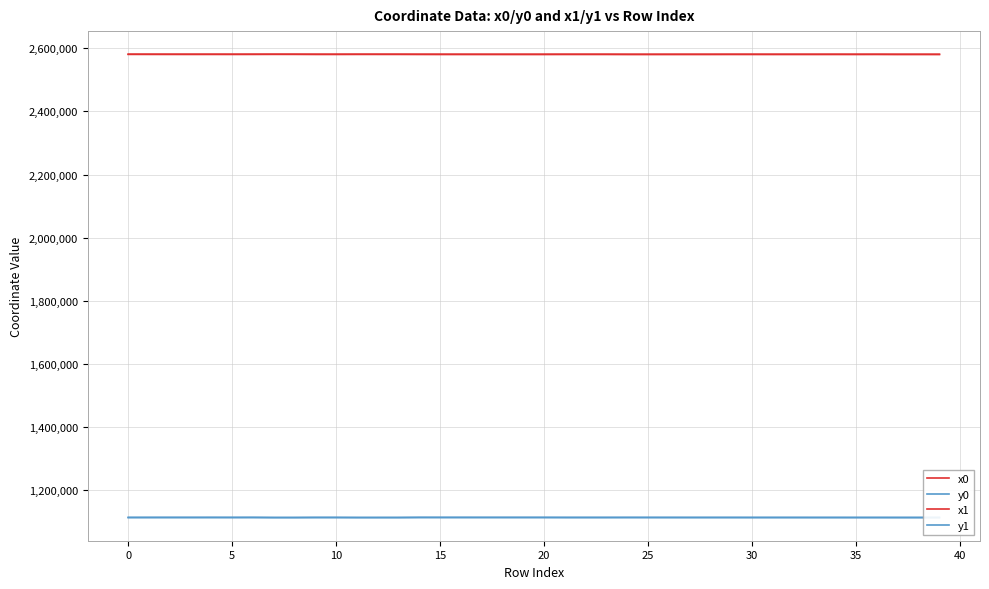

Is this an area chart (filled region under the line)?

No